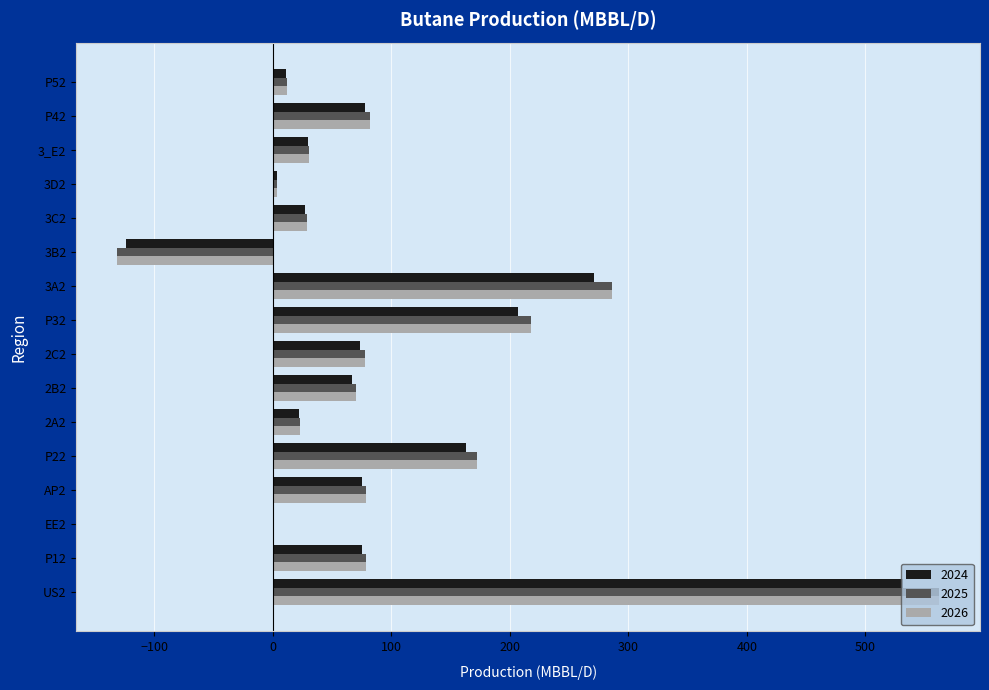

What is the sum of all 2024 values?

1512